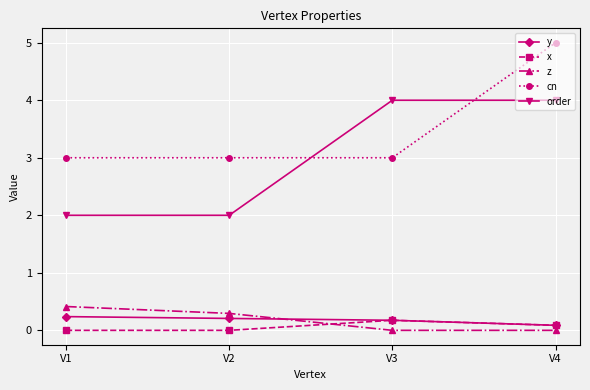

What is the average value of the x series?

0.1